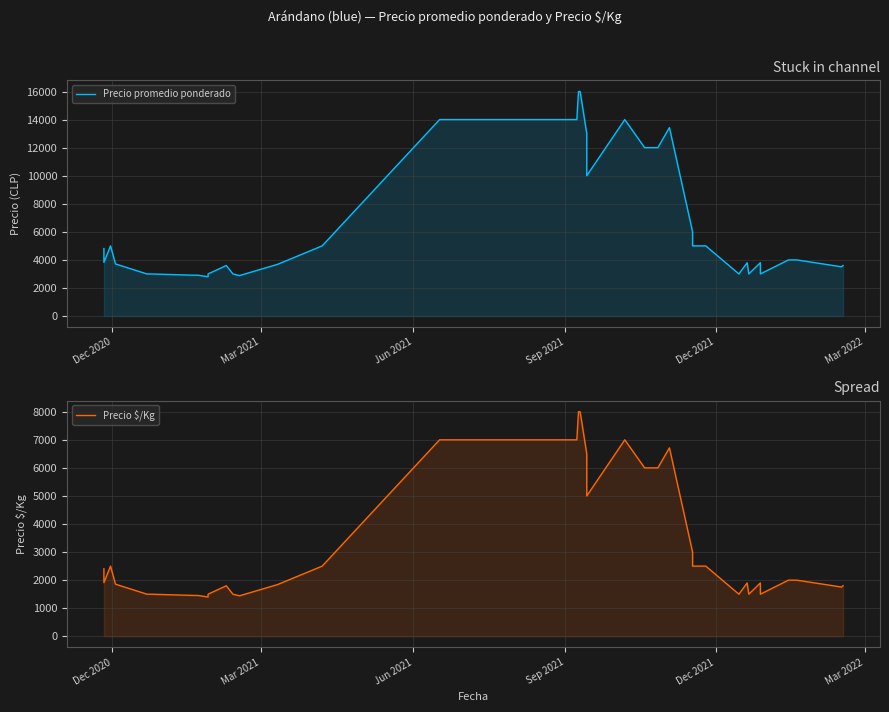

What is the value of the Precio promedio ponderado point at the 11th from the left?

2800